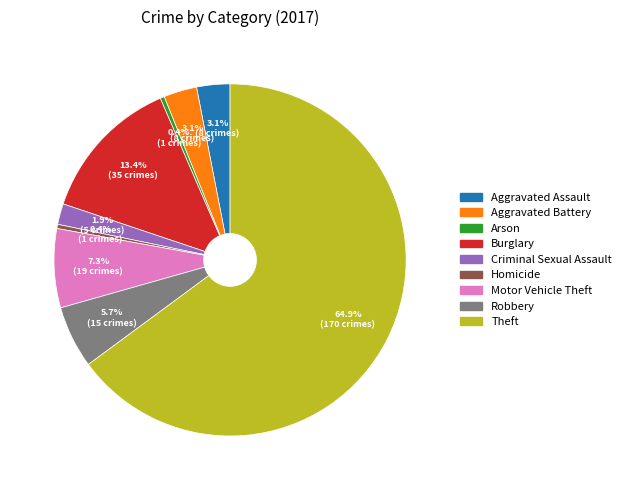

What is the ratio of the value at Robbery to the value at Homicide?

15.0